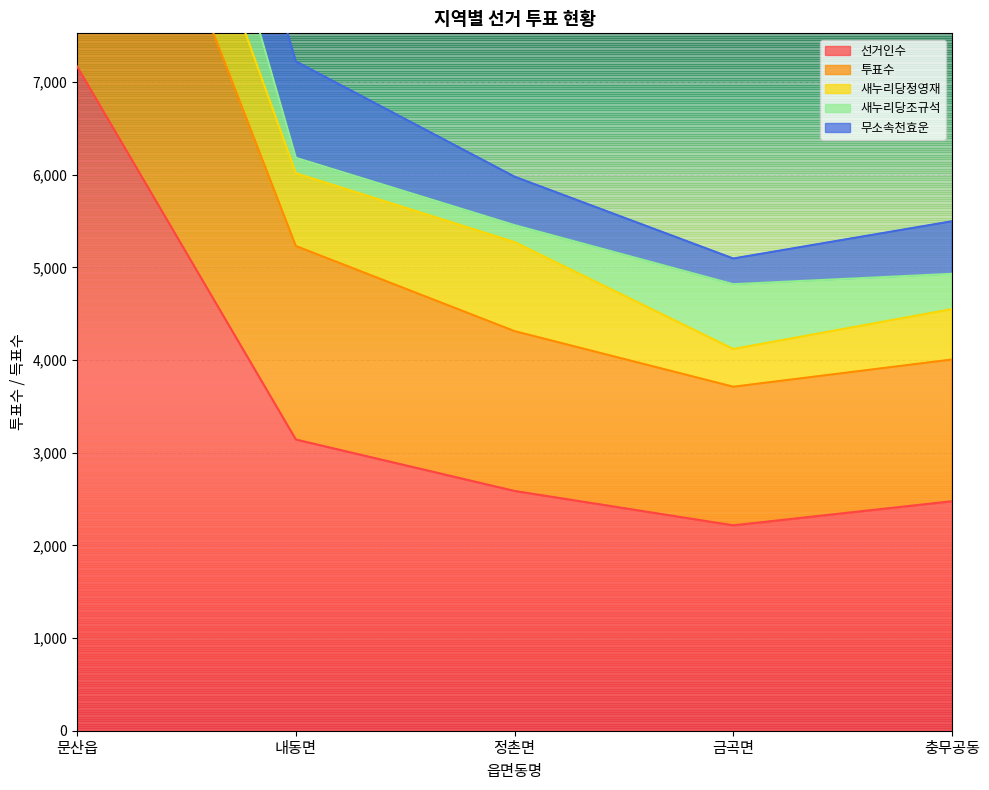

What is the average value of the 투표수 series?

2199